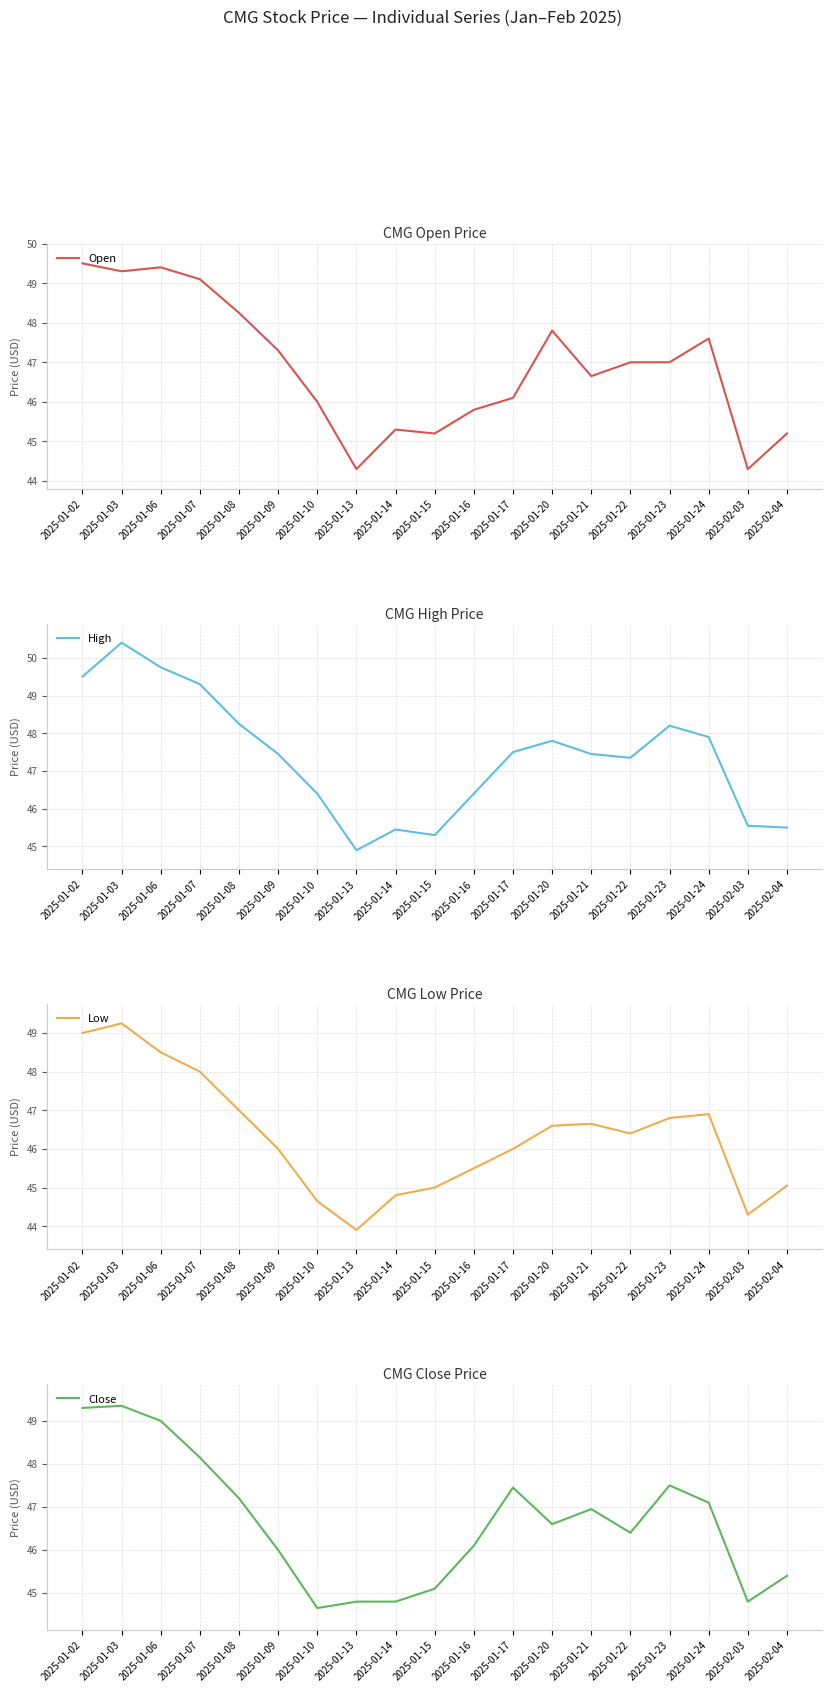

Which category has the lowest value across all series?

2025-01-13